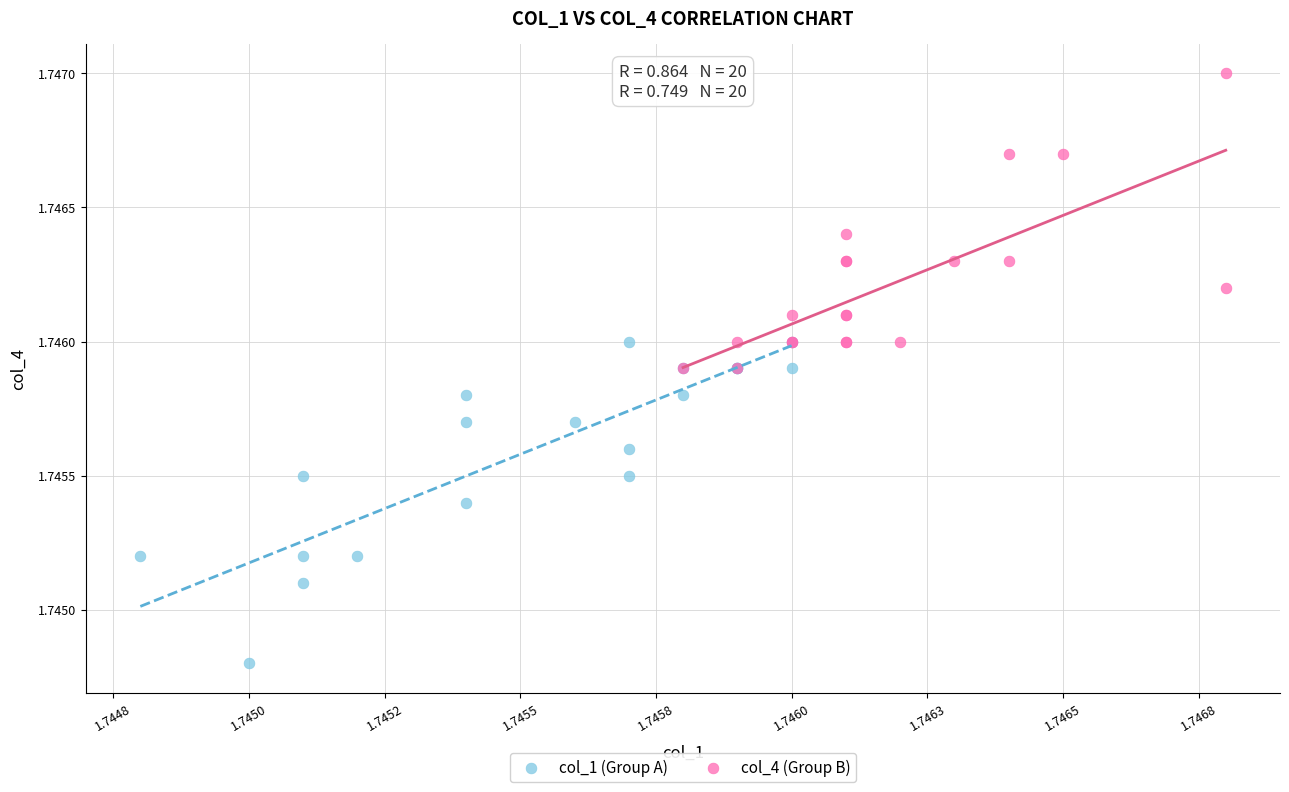

What are all the series names shown in the legend?

col_1 (Group A), col_4 (Group B)